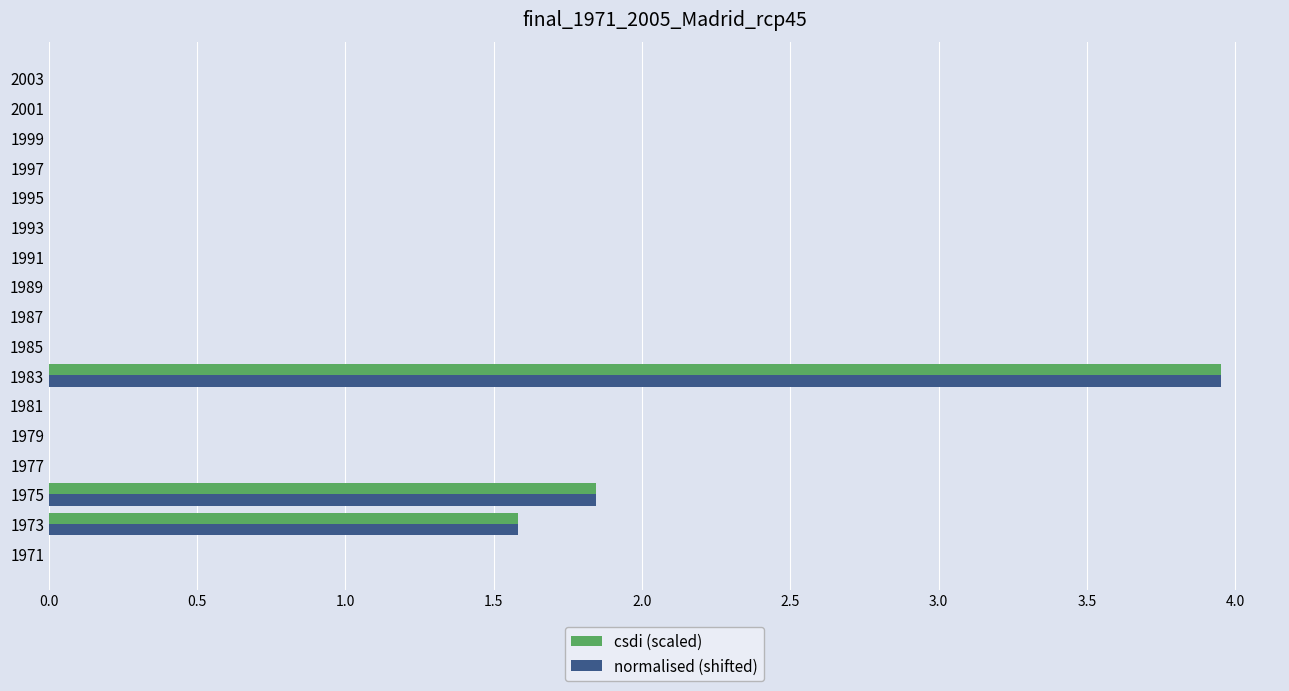

What is the sum of all csdi (scaled) values?

7.4